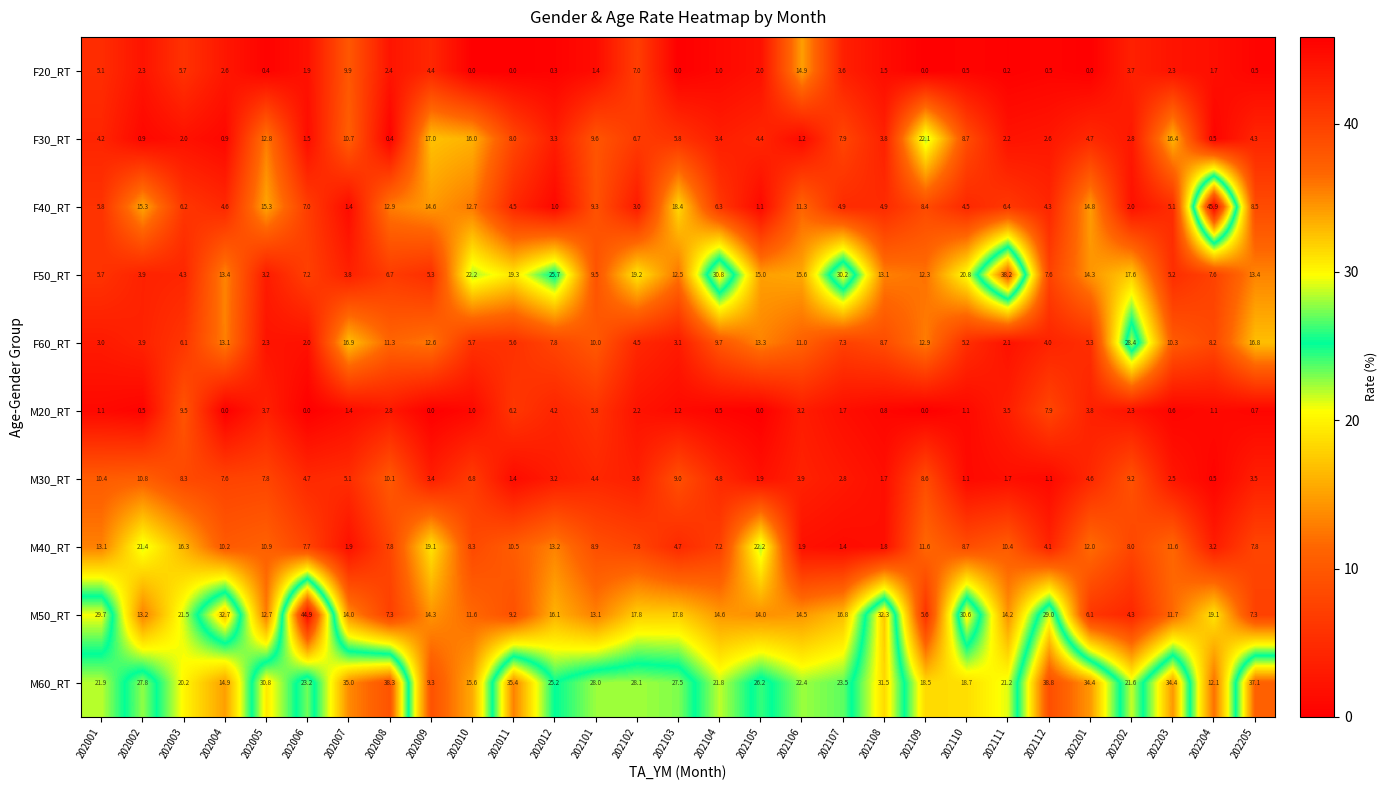

What is the maximum value shown in the chart?

45.9